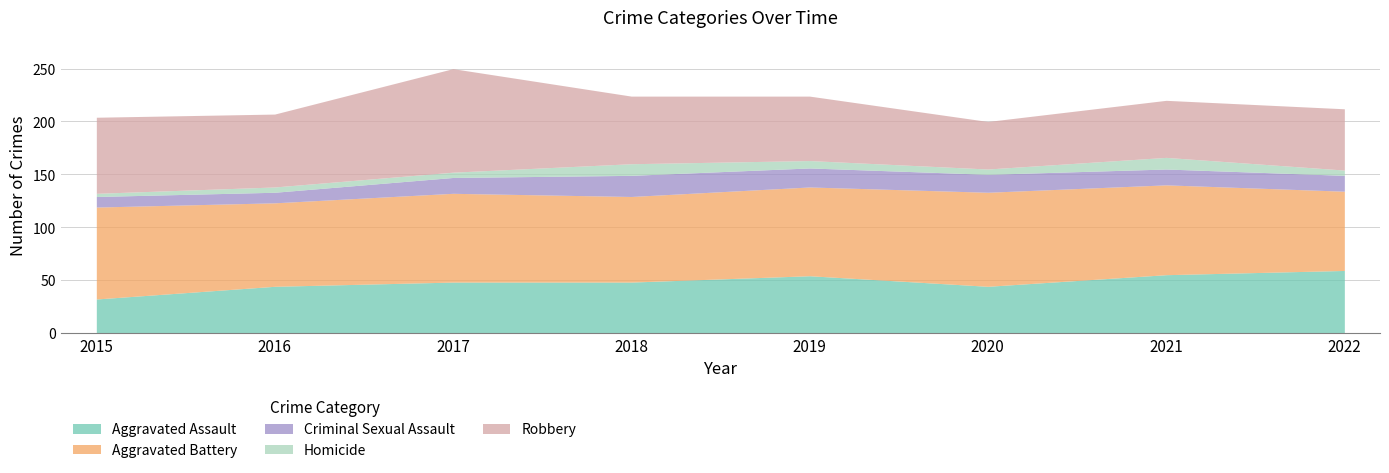

What is the value of the Aggravated Assault point at the 3rd from the left?

48